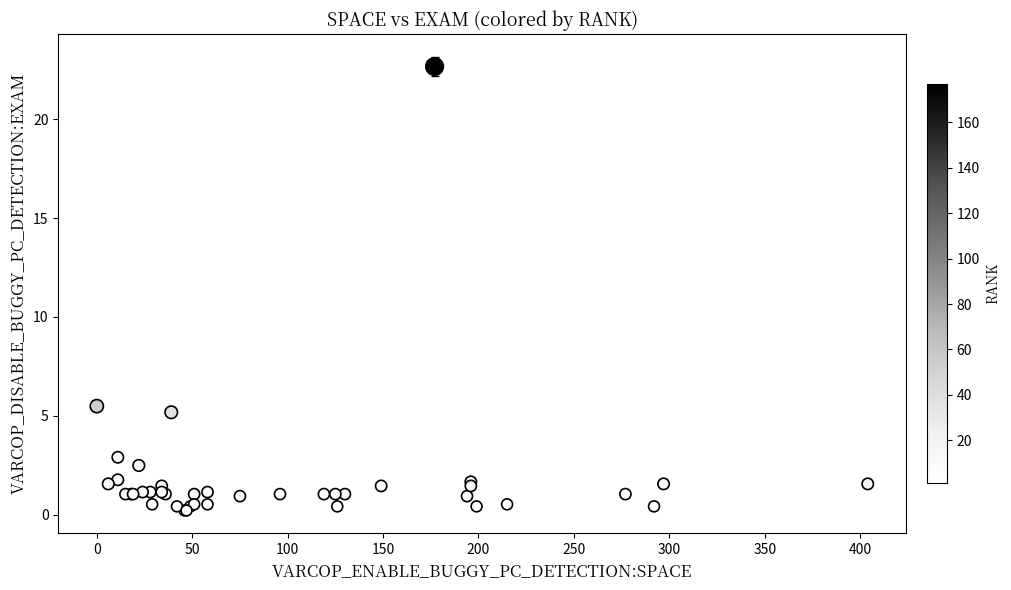

What Y value in the scatter plot is closest to 11?

5.5